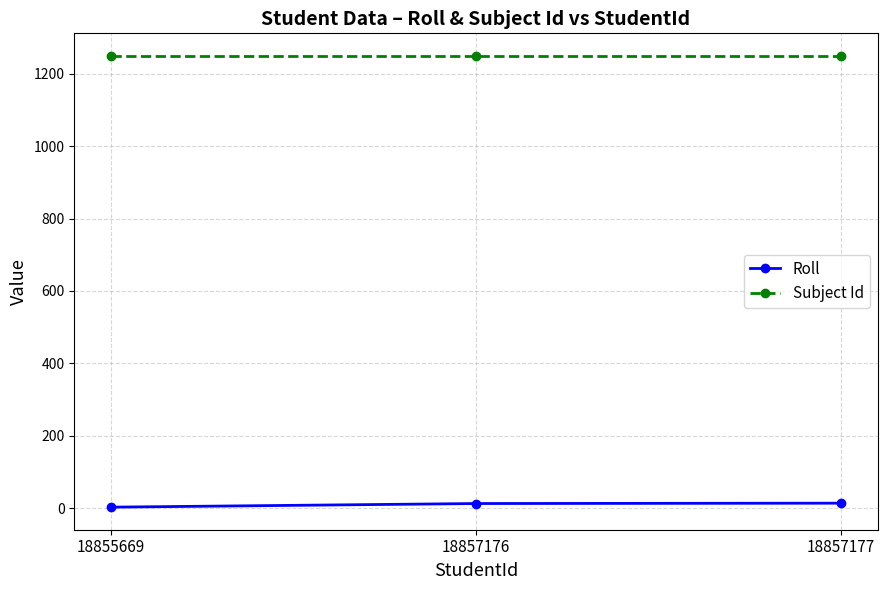

What is the average value of the Roll series?

10